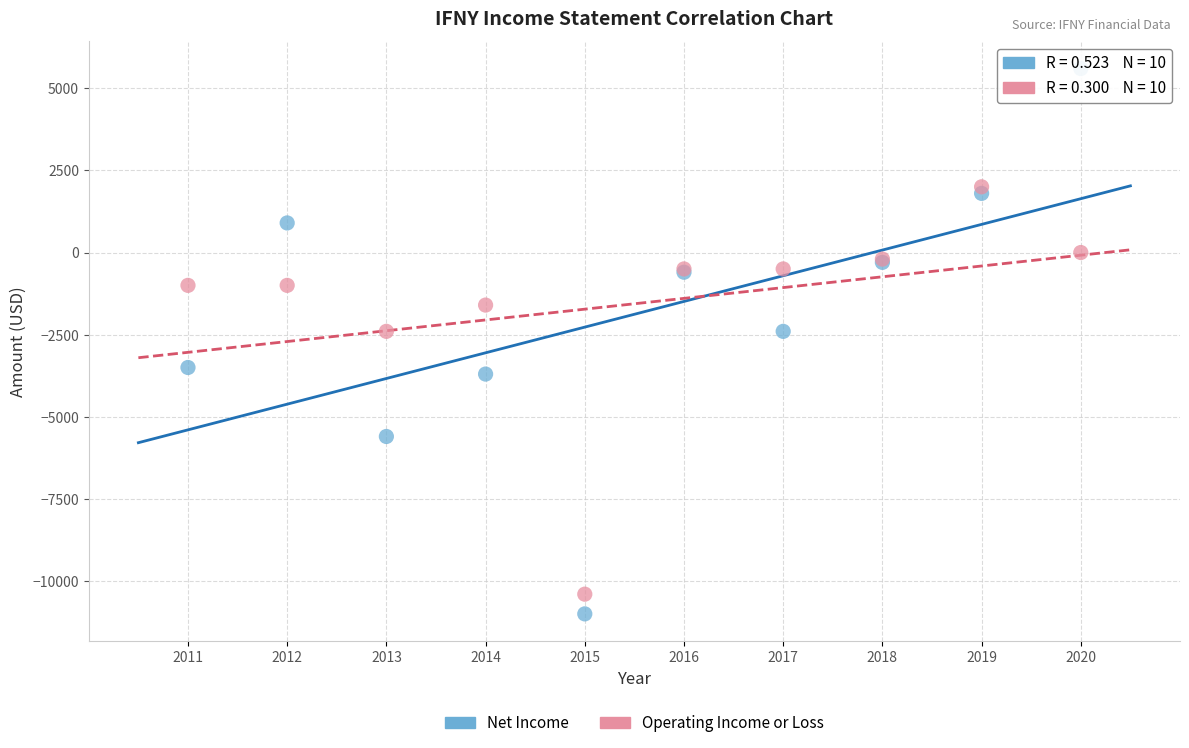

Which series has the largest Y range (max minus min)?

Net Income